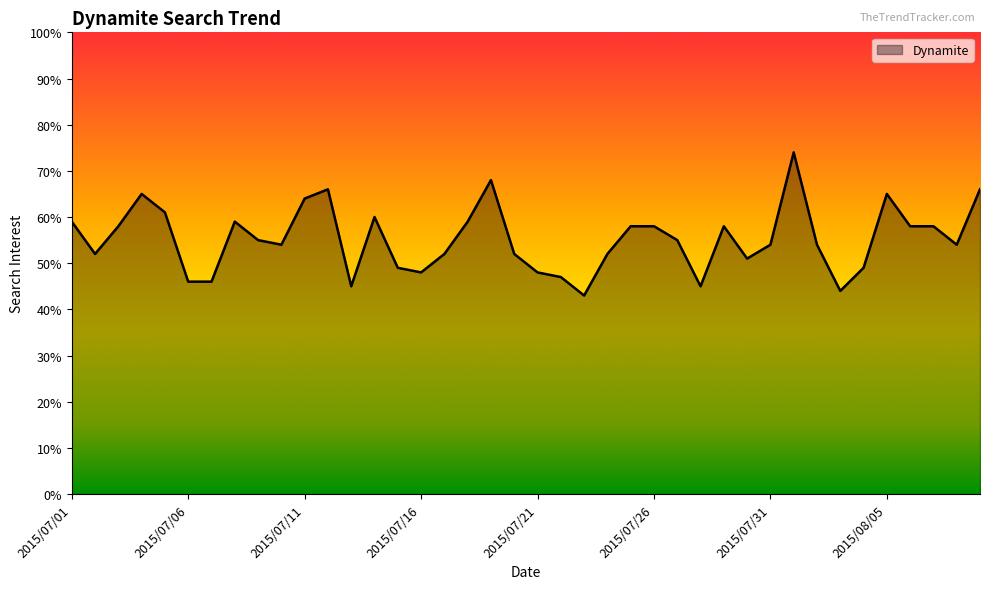

What is the minimum value shown in the chart?

43